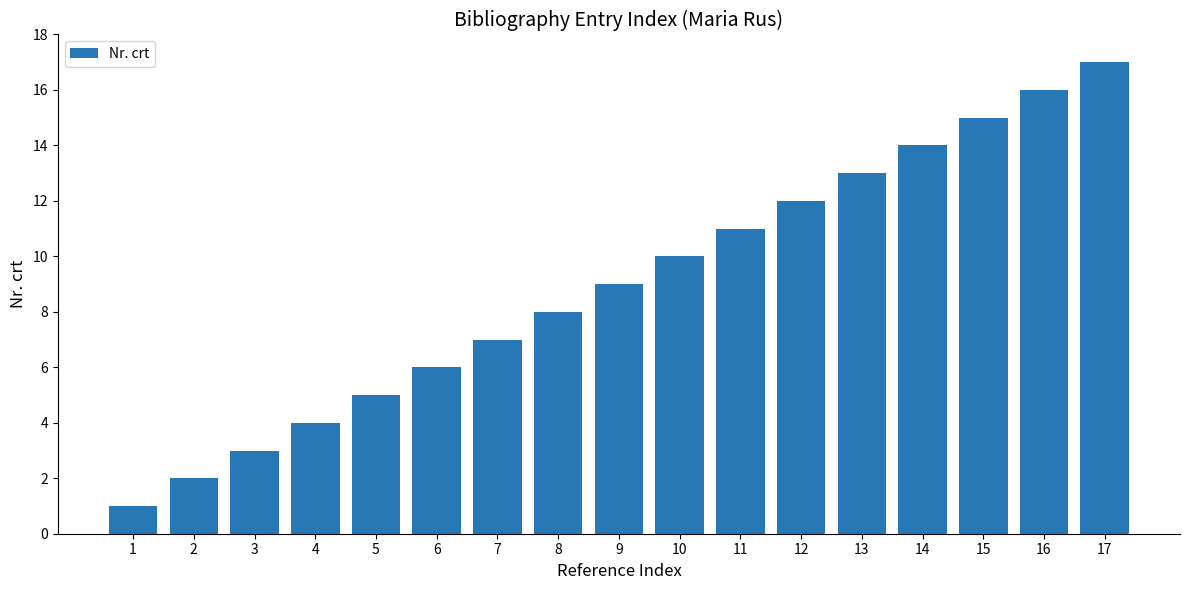

What is the value of the 10th bar from the left?

10